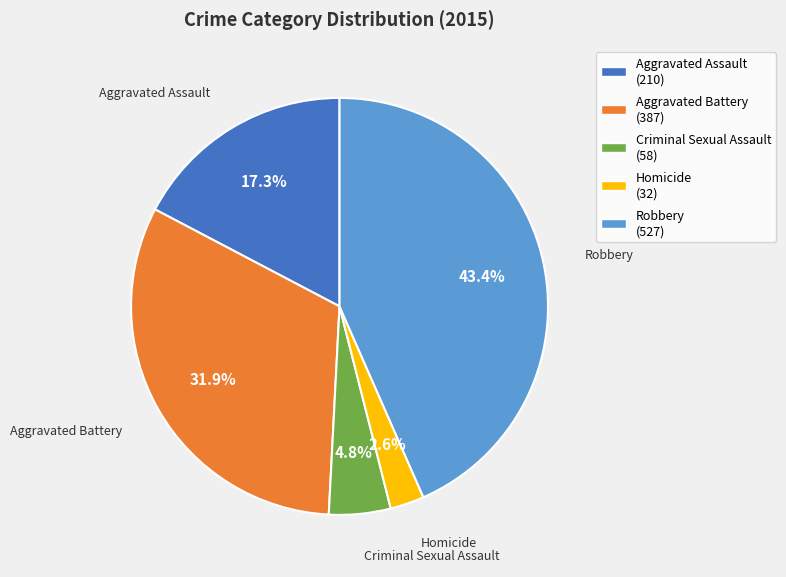

Which slice is the largest?

Robbery